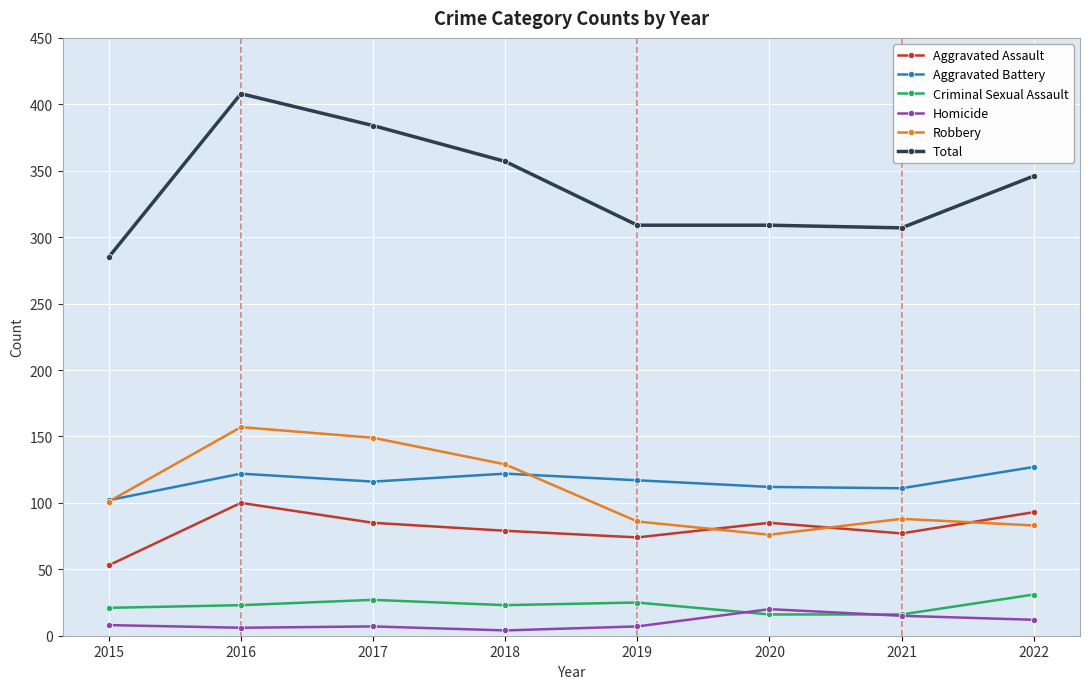

In Robbery, how many points are higher than both neighbors (excluding endpoints)?

2